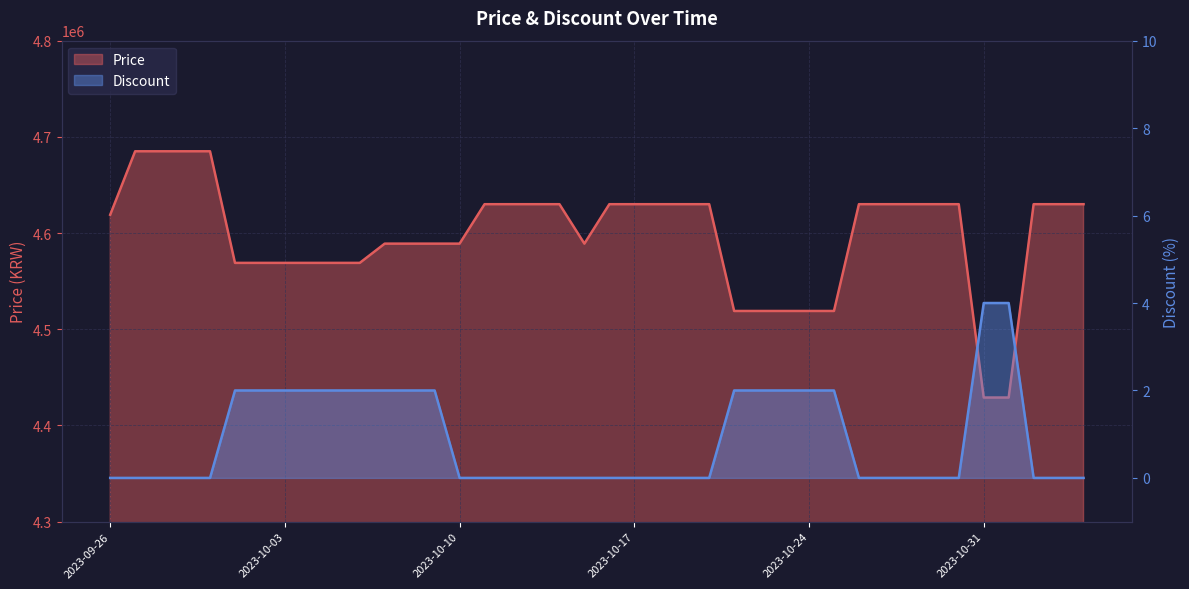

Reading left to right, extract all data points from this chart.

Price: 4619000	4685000	4685000	4685000	4685000	4569000	4569000	4569000	4569000	4569000	4569000	4589000	4589000	4589000	4589000	4630000	4630000	4630000	4630000	4589000	4630000	4630000	4630000	4630000	4630000	4519000	4519000	4519000	4519000	4519000	4630000	4630000	4630000	4630000	4630000	4429000	4429000	4630000	4630000	4630000
Discount: 0	0	0	0	0	2	2	2	2	2	2	2	2	2	0	0	0	0	0	0	0	0	0	0	0	2	2	2	2	2	0	0	0	0	0	4	4	0	0	0